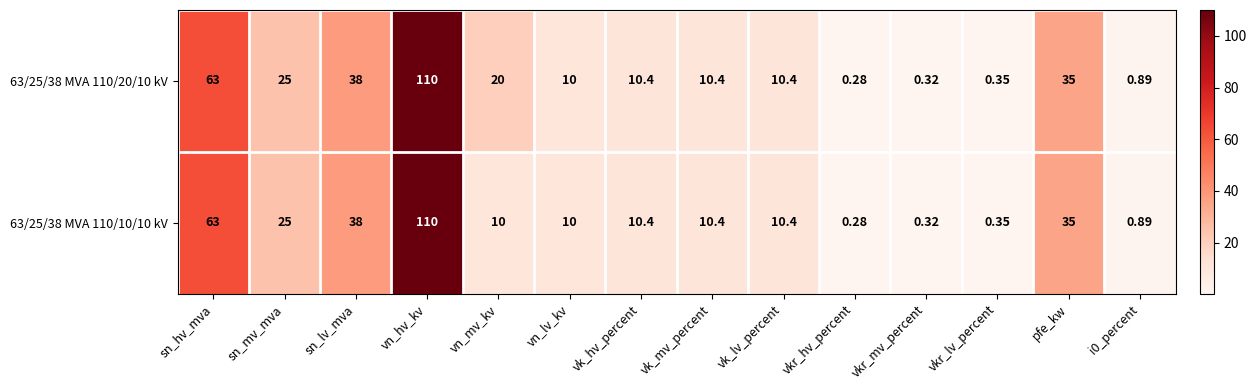

Which category has the lowest value in the 63/25/38 MVA 110/20/10 kV series?

vkr_hv_percent